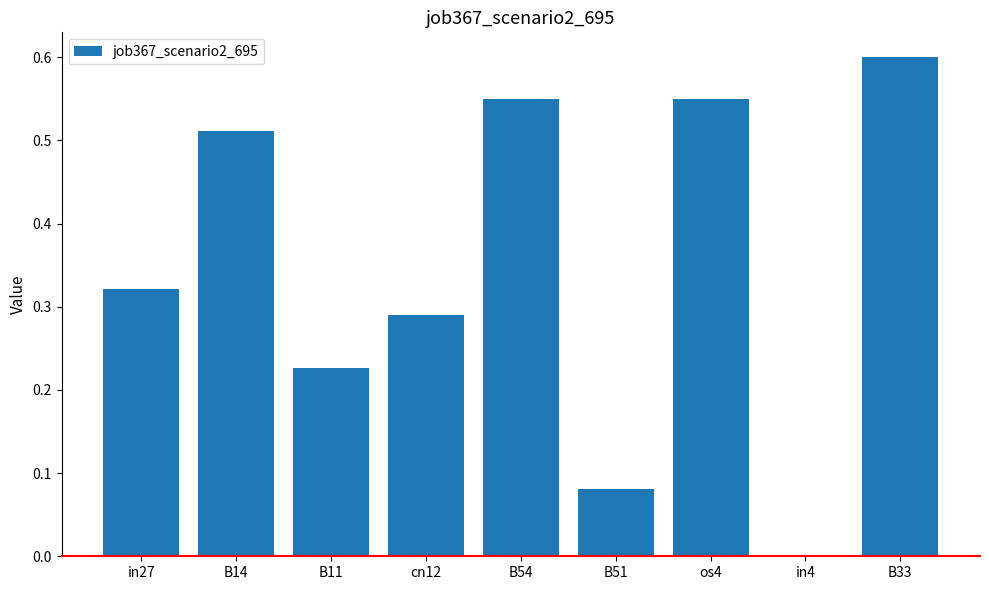

Which category has the highest value across all series?

B33